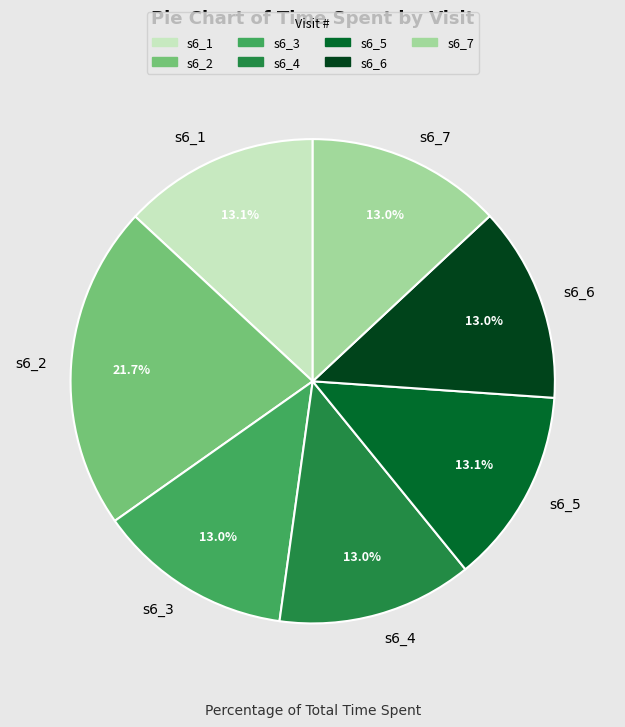

How many slices are in this pie chart?

7